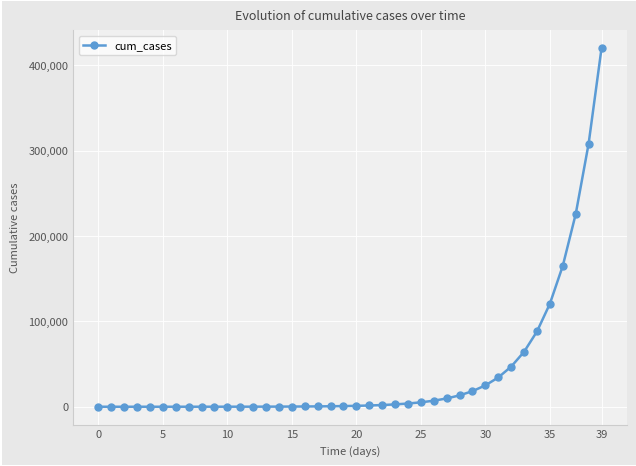

What is the average value?

39152.0